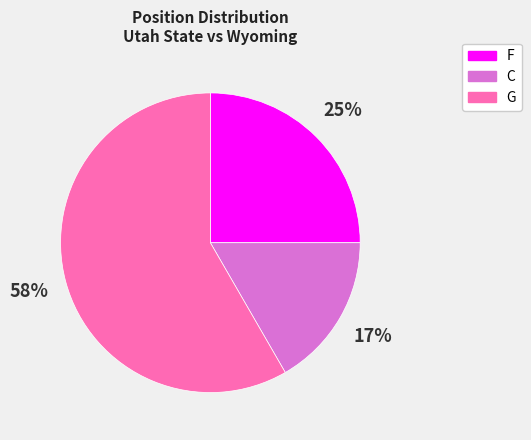

The G slice represents 46% of the pie. True or false?

False